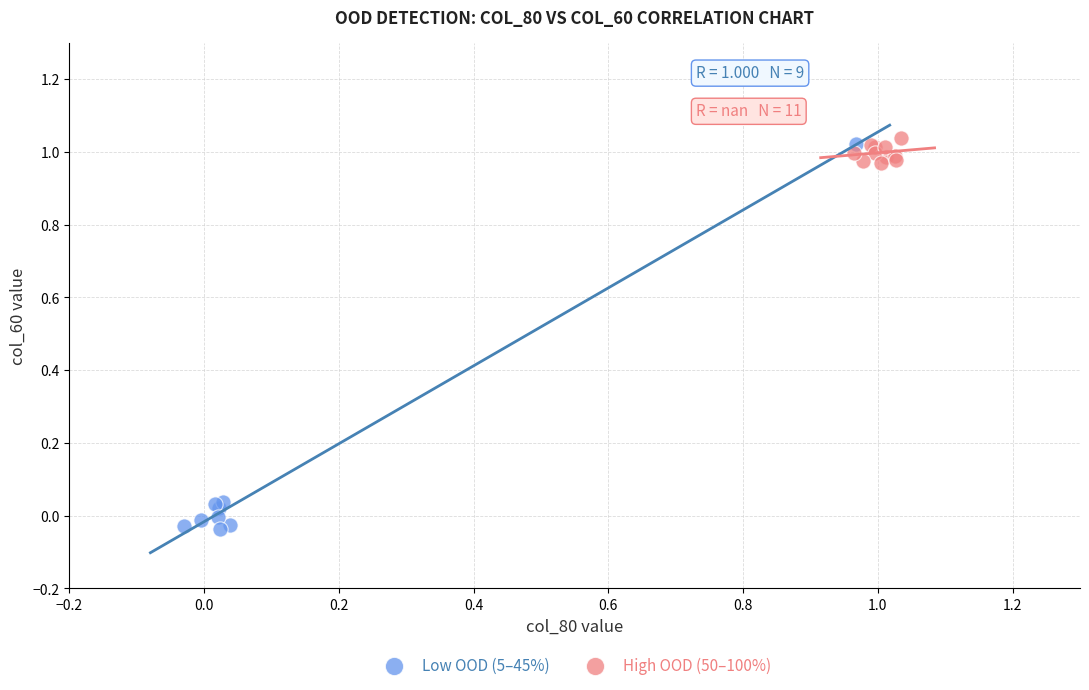

Which series has the largest Y range (max minus min)?

Low OOD (5–45%)